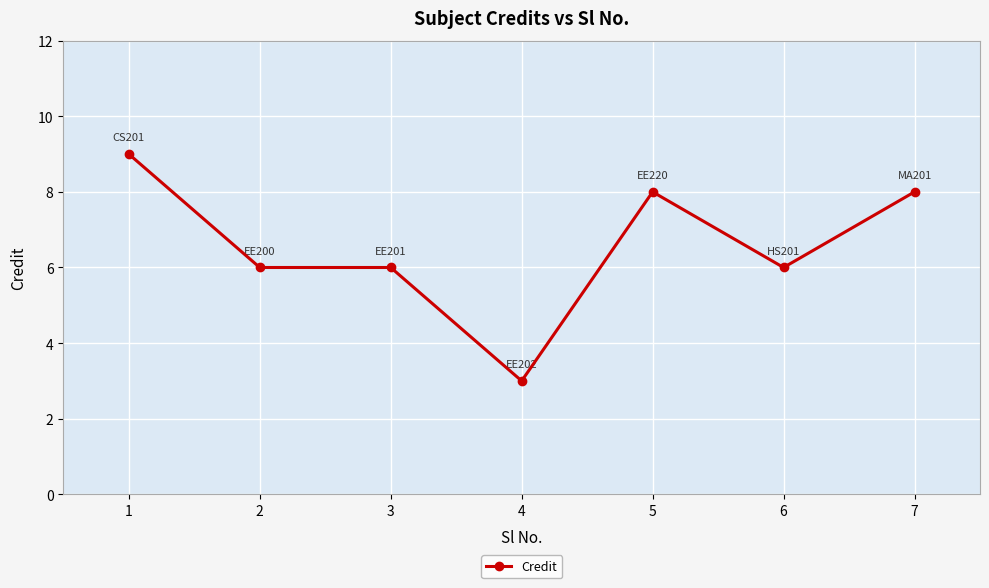

Which category has the lowest value across all series?

4